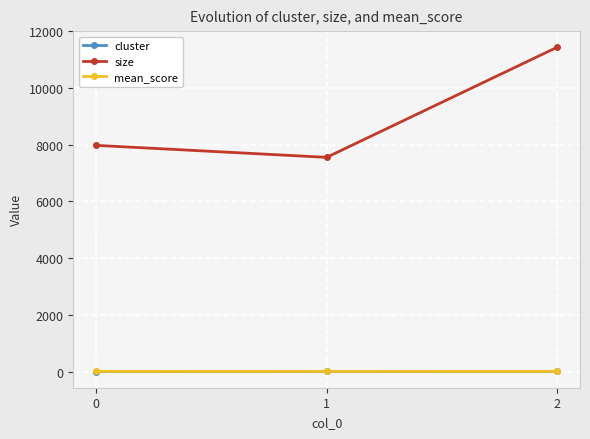

What is the value of the size point at the 1st from the left?

7972.0